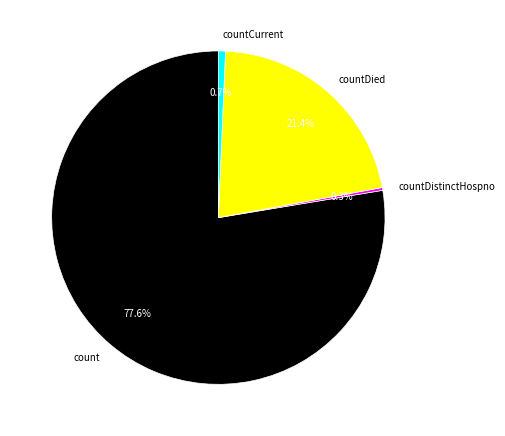

Which has a higher value, countDied or count?

count